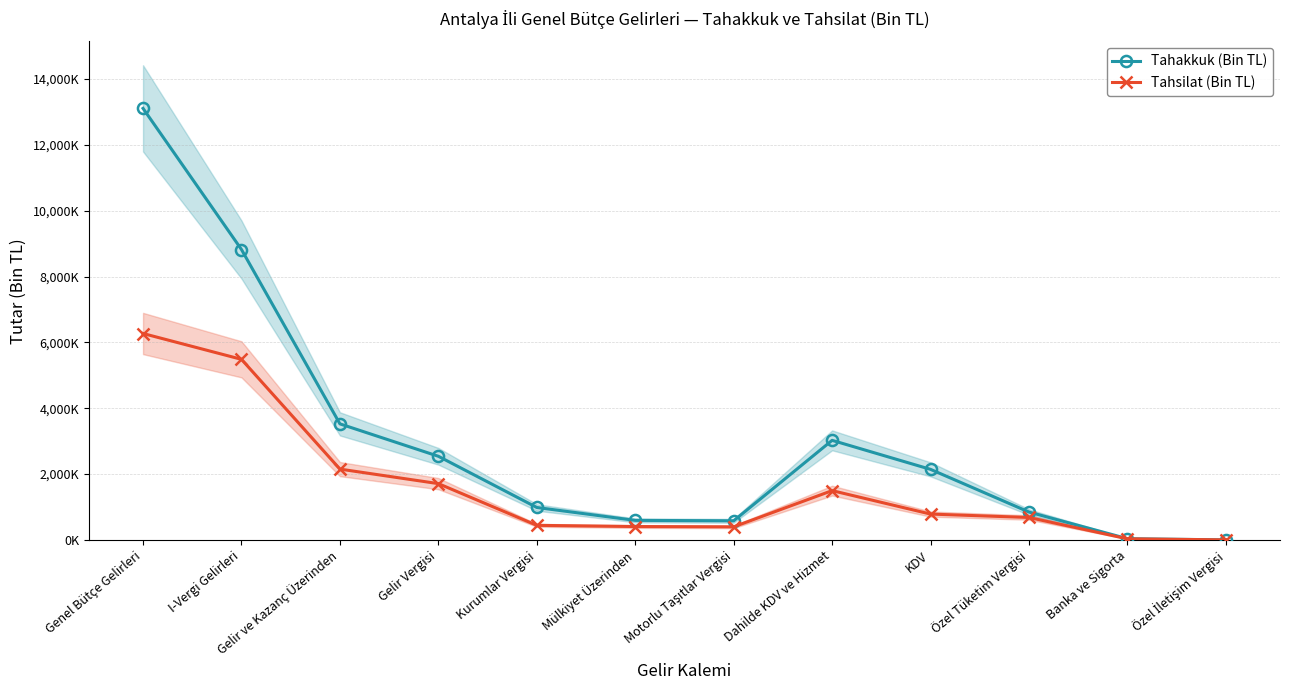

Is the value of Tahsilat (Bin TL) at I-Vergi Gelirleri greater than the value of Tahakkuk (Bin TL) at Gelir Vergisi?

Yes